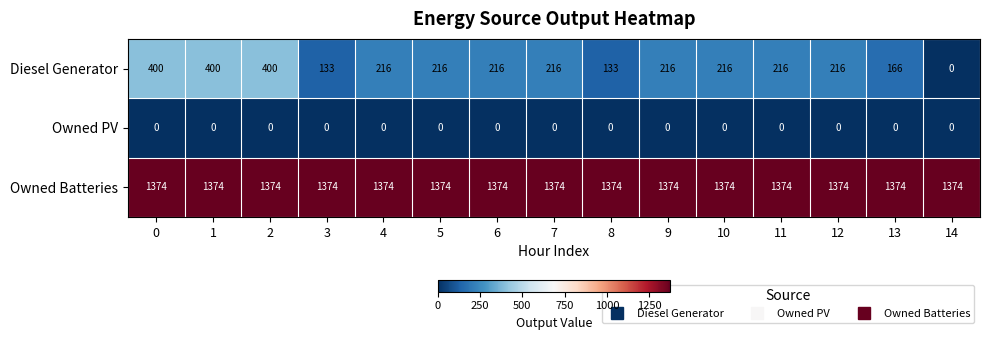

How many series are shown in this chart?

3